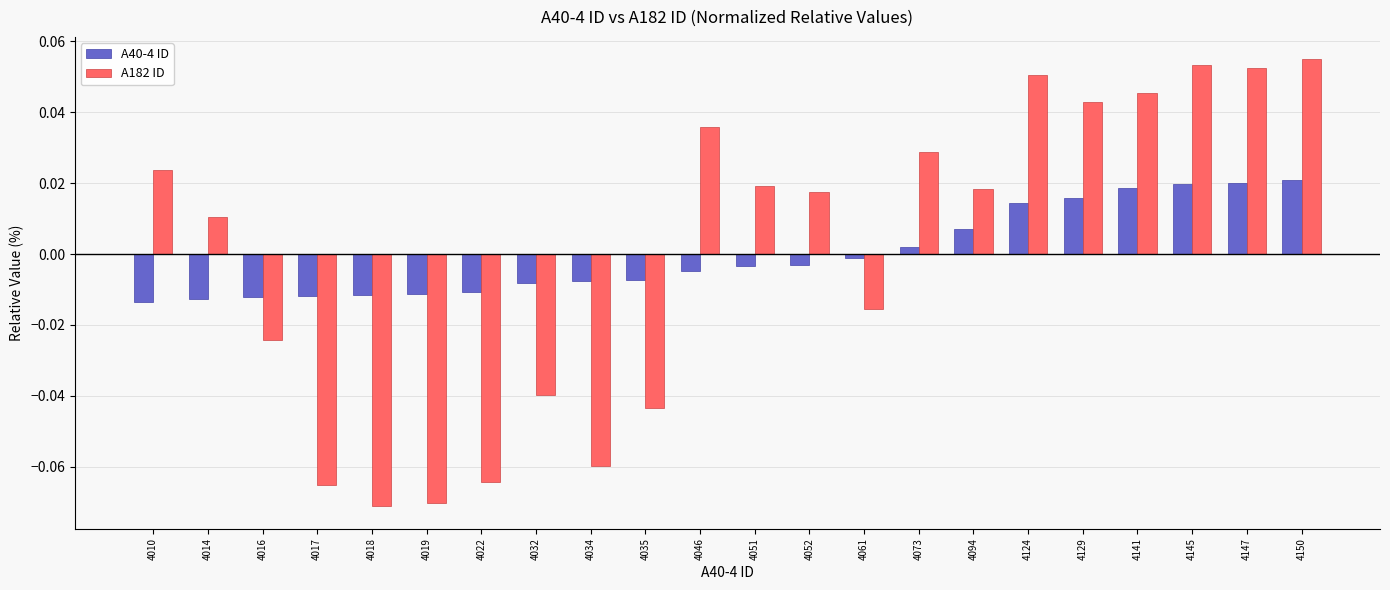

The A40-4 ID series shows -0.0 at 4046. True or false?

True